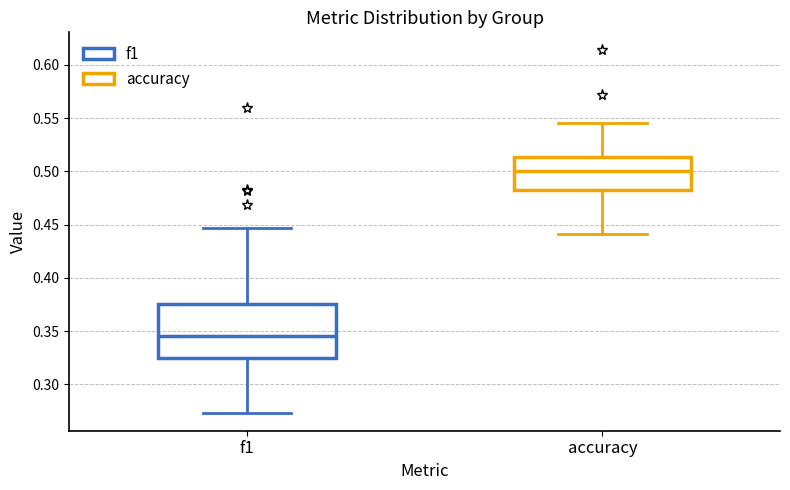

Which box has the highest median line?

accuracy